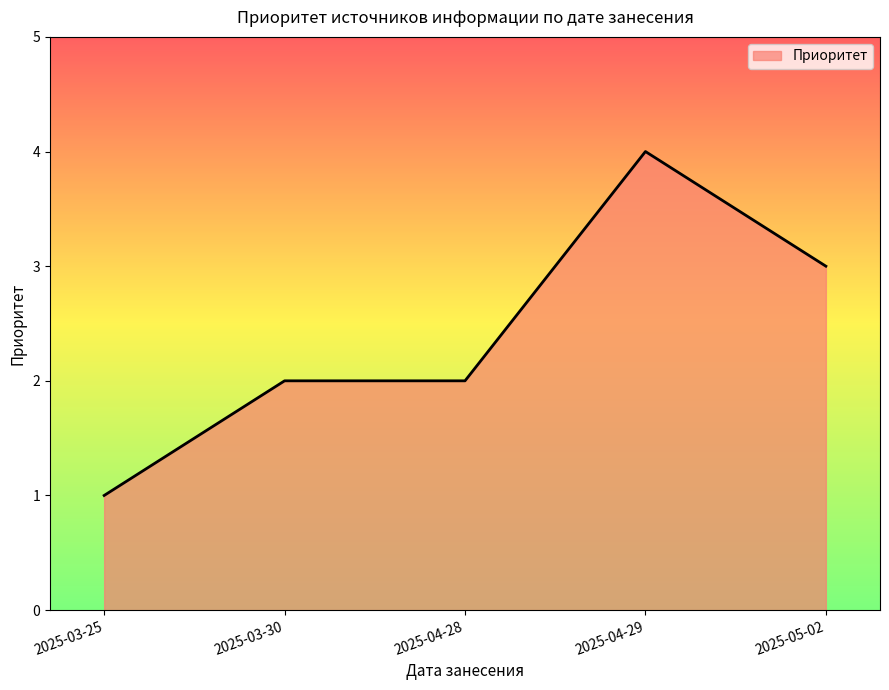

Reading left to right, list all the values displayed in this chart.

1	2	2	4	3